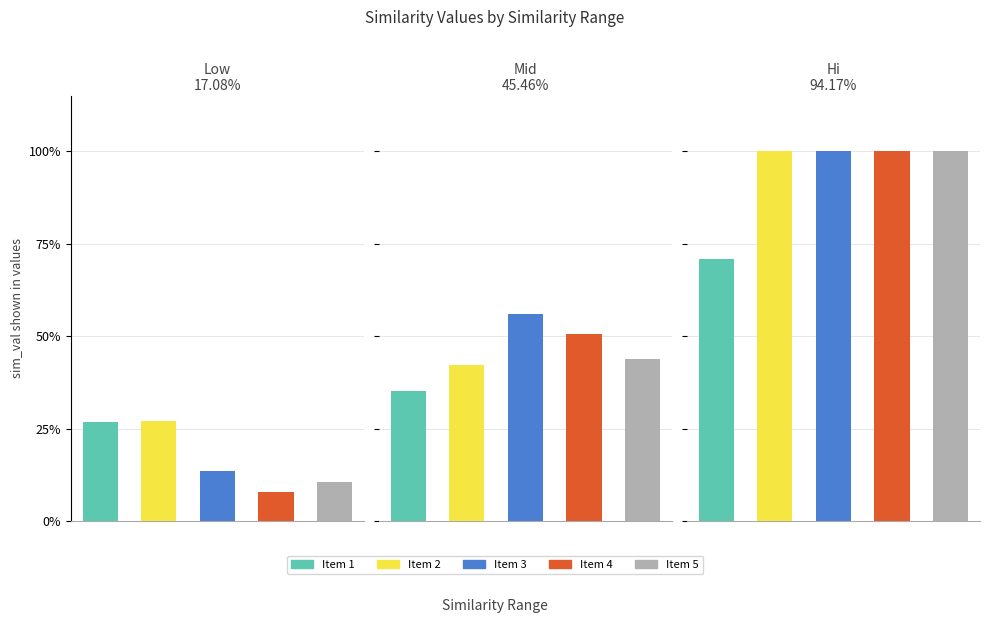

Is the value of mid at 4 greater than the value of hi at 4?

No